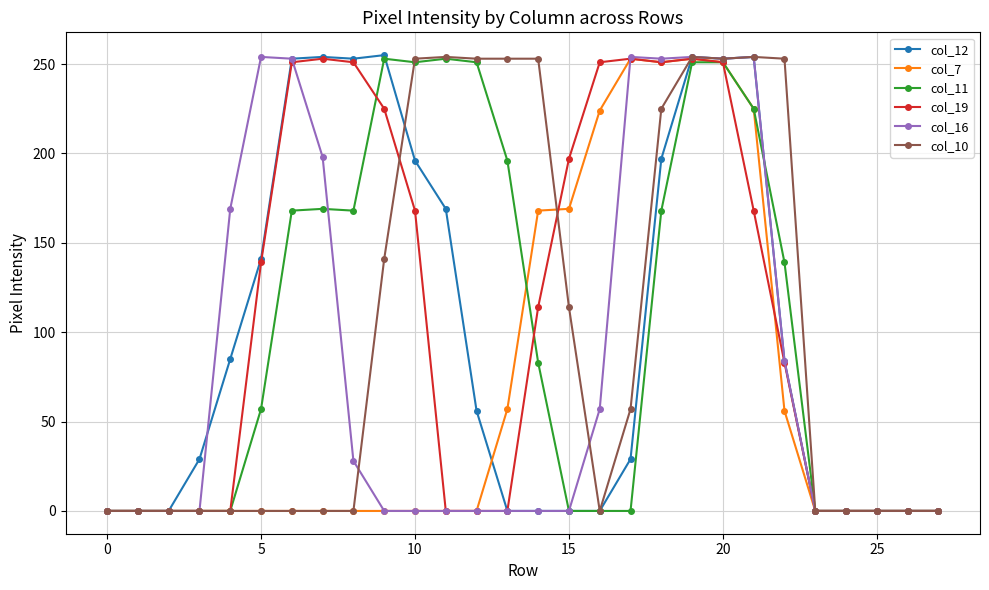

Which series has the largest range (max minus min)?

col_12